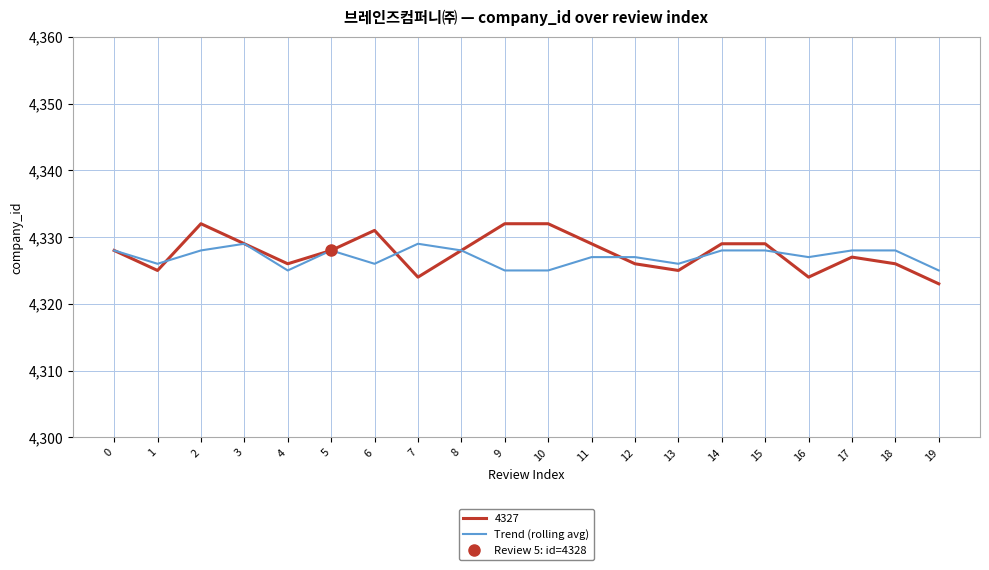

True or false: the data shows 4326 at 1.

True